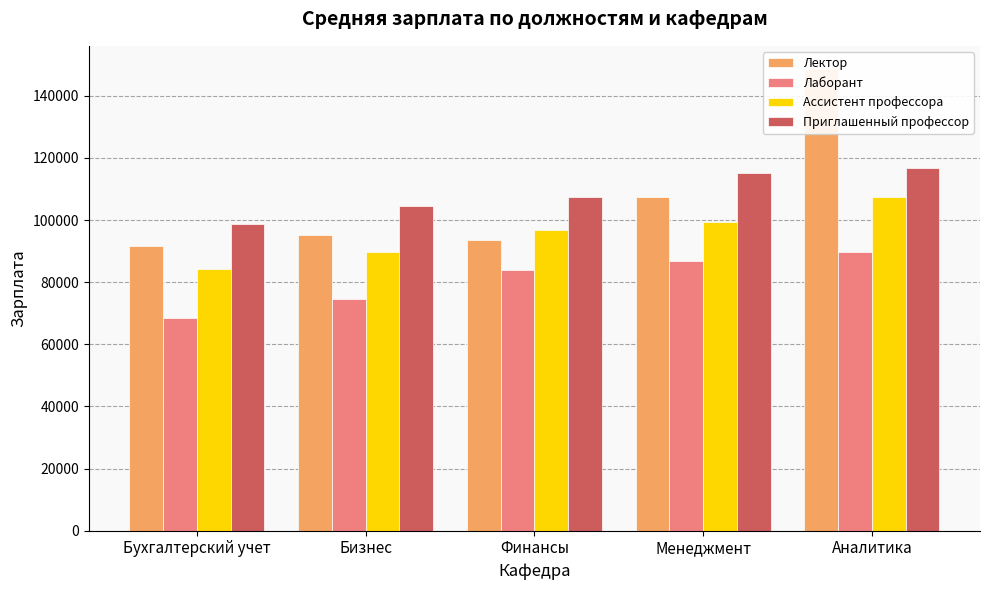

What is the average value of the Ассистент профессора series?

95491